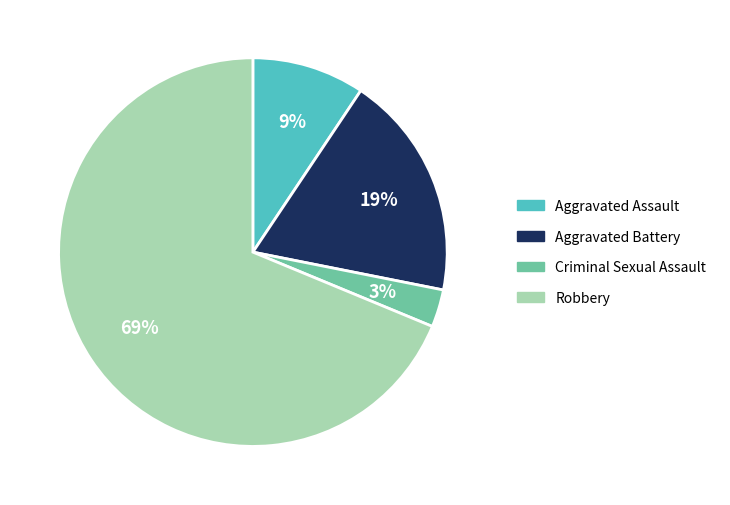

Which category accounts for the majority?

Robbery